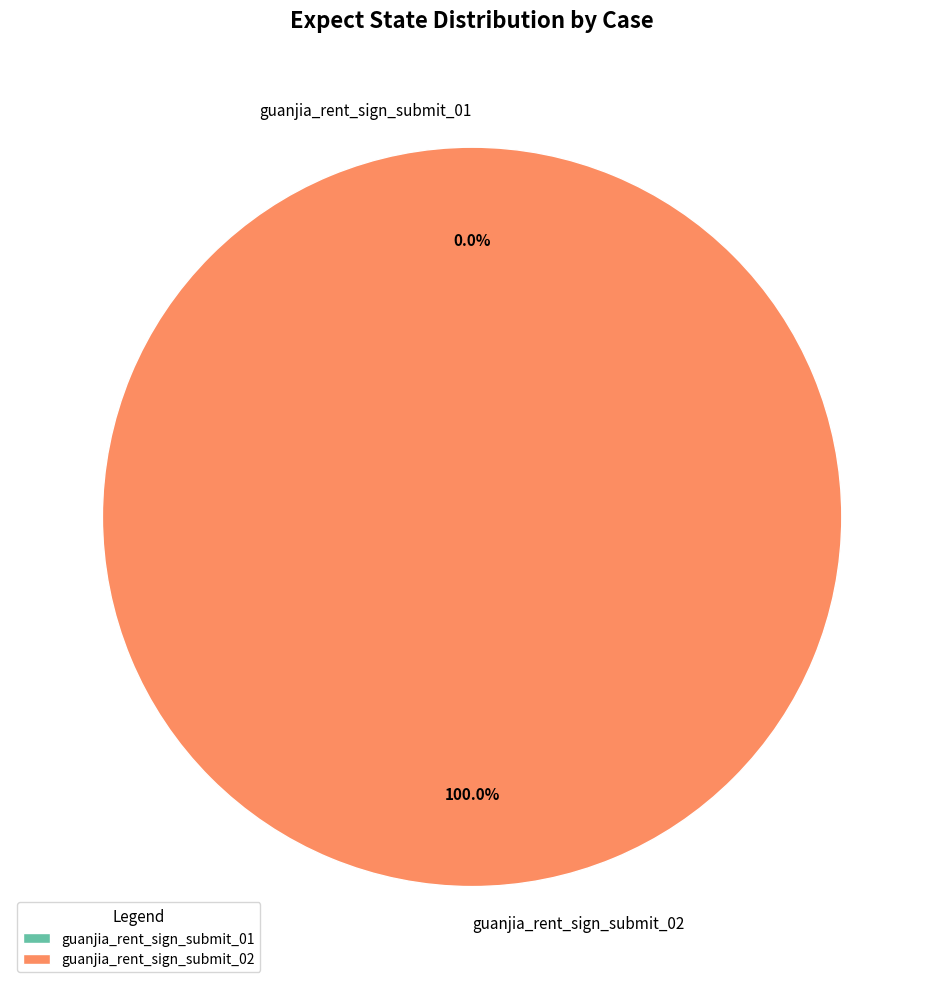

The guanjia_rent_sign_submit_01 slice represents 1% of the pie. True or false?

False